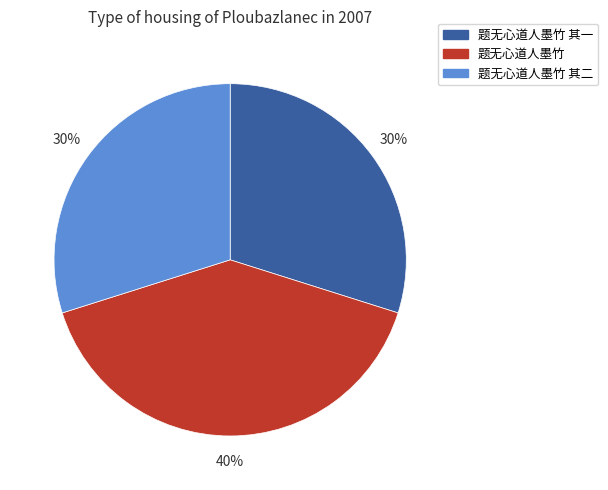

To the nearest percent, what is the average slice percentage?

33%